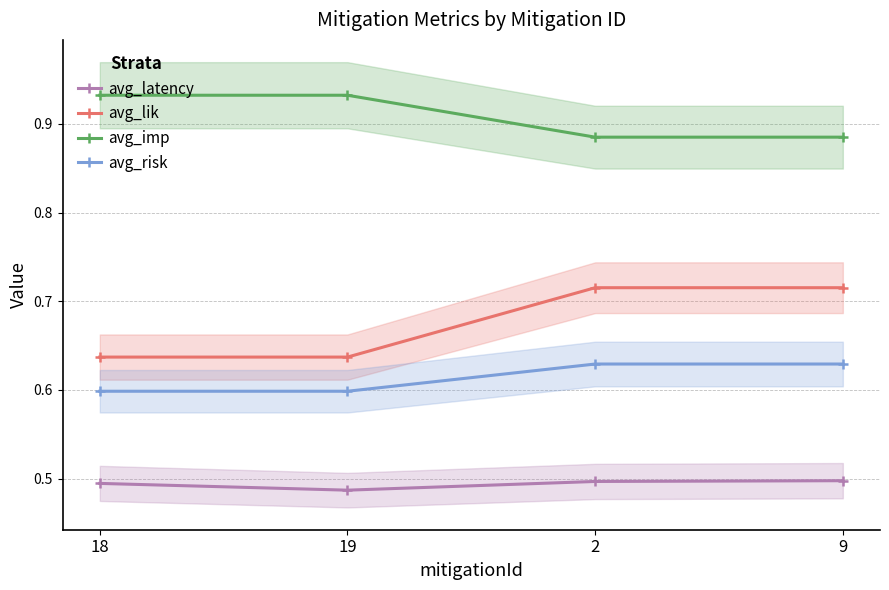

Reading left to right, transcribe all the data shown in this chart.

avg_latency: 18=0.5	19=0.5	2=0.5	9=0.5
avg_lik: 18=0.6	19=0.6	2=0.7	9=0.7
avg_imp: 18=0.9	19=0.9	2=0.9	9=0.9
avg_risk: 18=0.6	19=0.6	2=0.6	9=0.6